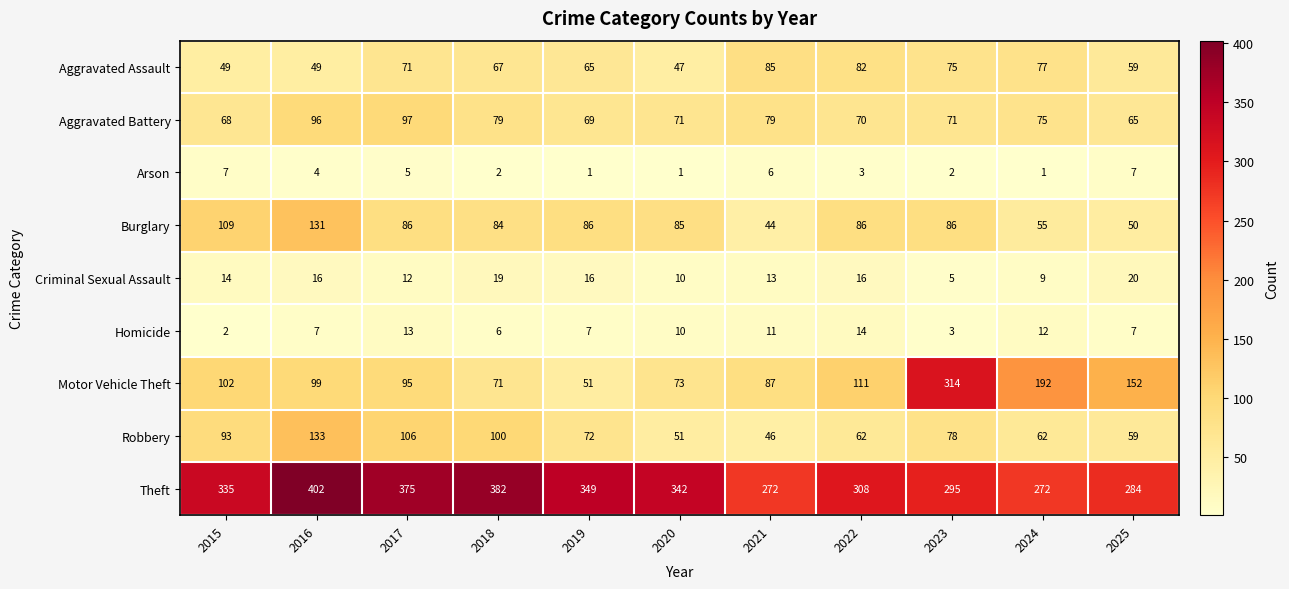

At how many categories does at least one series exceed 10?

11